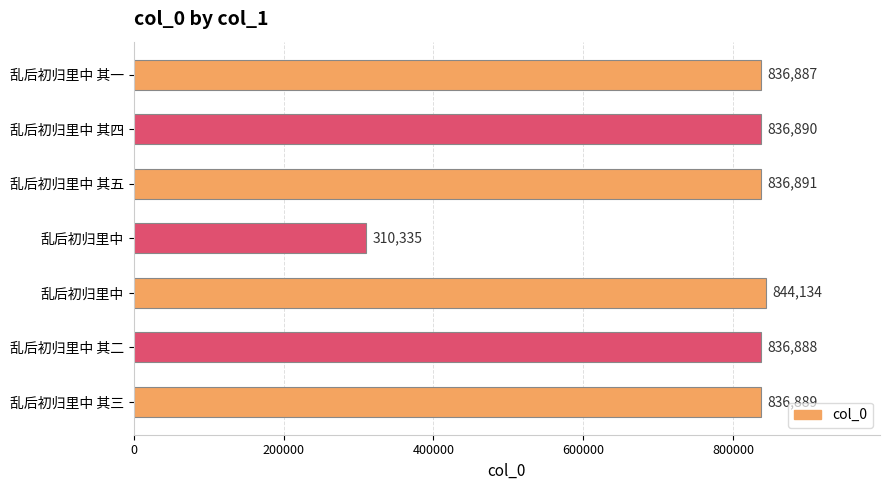

What is the difference between the second highest and minimum values?

526556